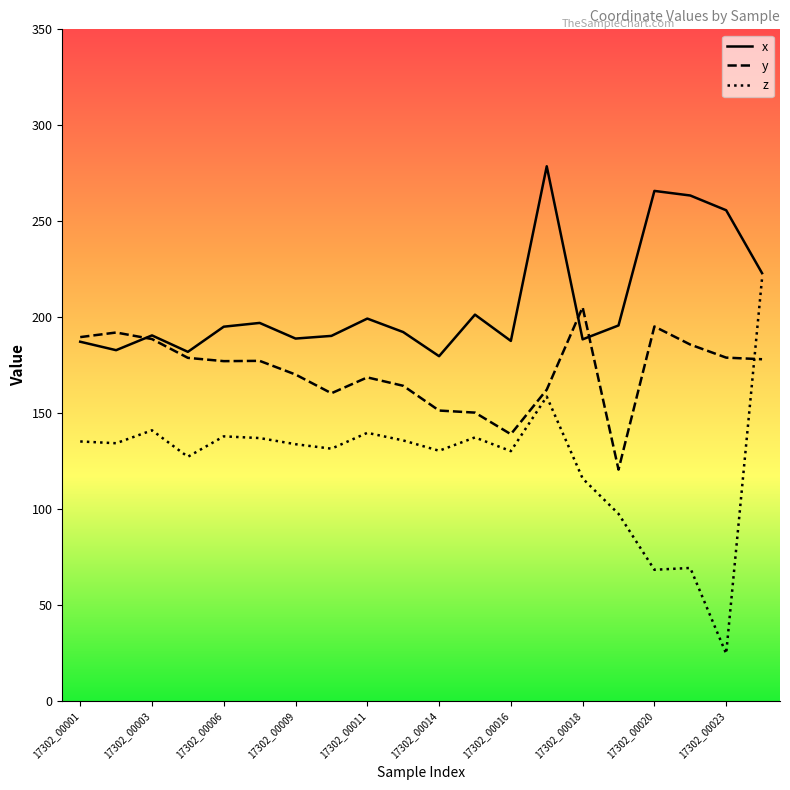

Which series has the largest total across all categories?

x